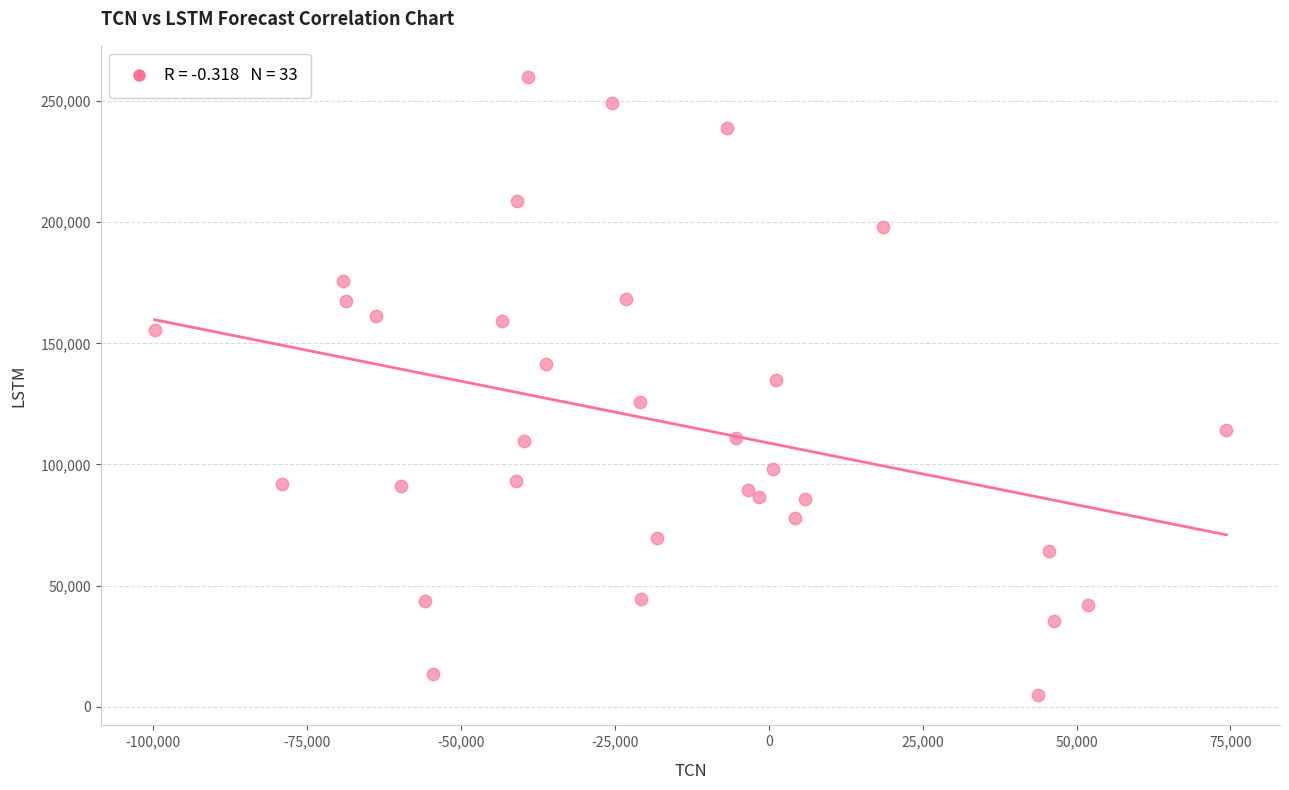

What is the range of X values (max minus min)?

174093.5